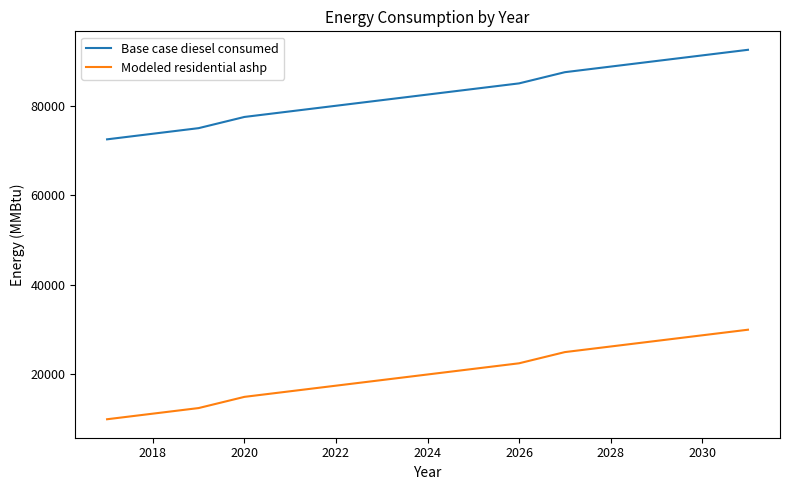

True or false: Base case diesel consumed and Modeled residential ashp intersect in this chart.

False